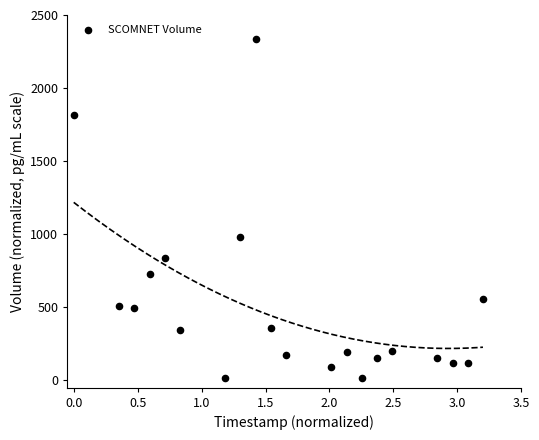

What Y value in the scatter plot is closest to 1175?

979.2